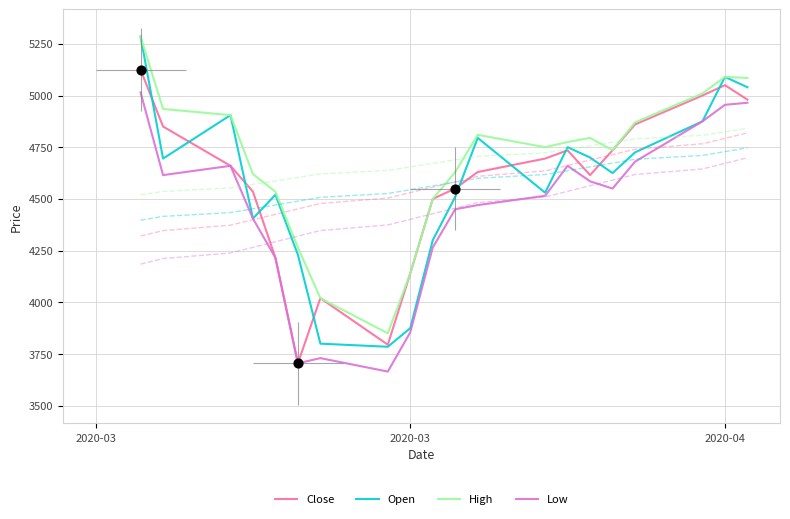

Is the value of Close at 14 greater than the value of Low at 14?

Yes